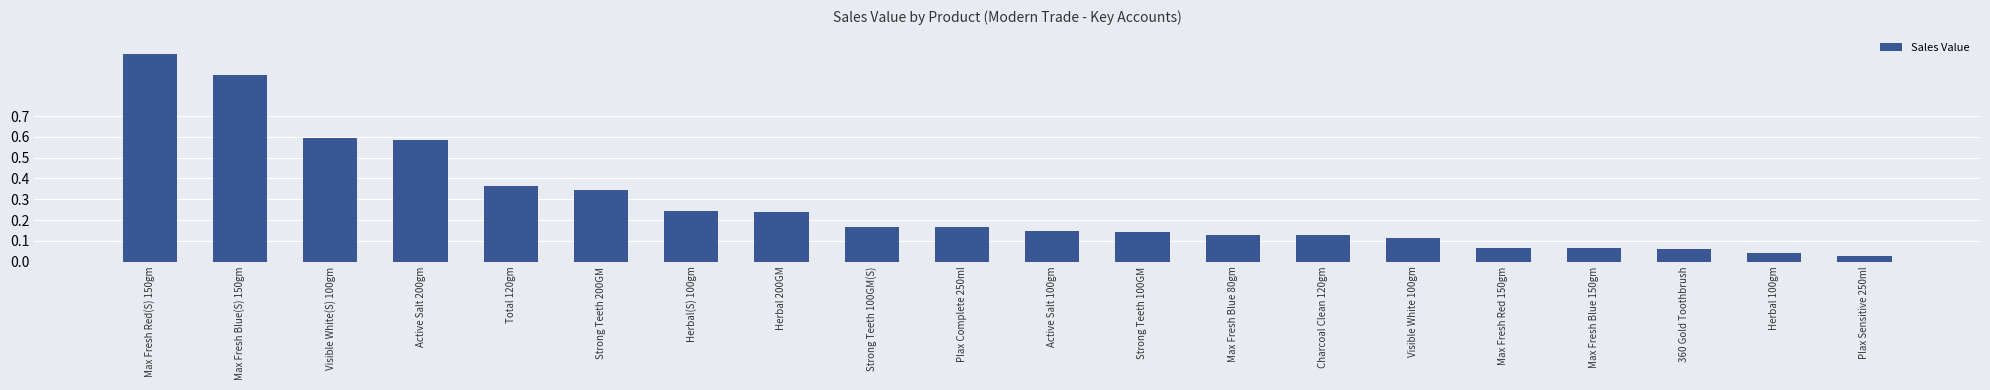

What is the difference between the second highest and second lowest values?

0.9